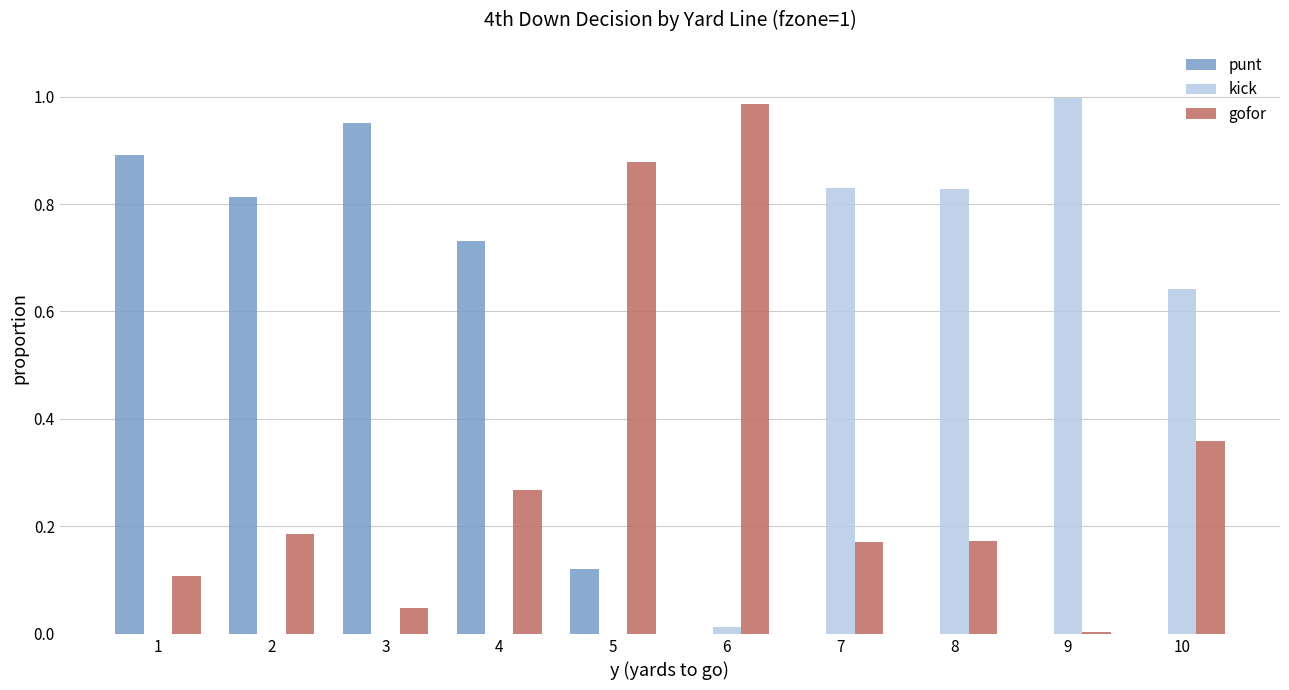

Is the value of gofor at 10 greater than the value of kick at 6?

Yes